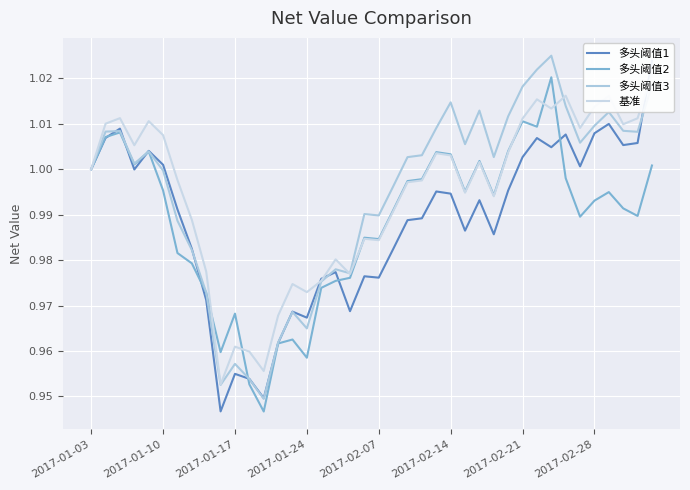

List the series in order of their peak value, highest first.

多头阈值3, 多头阈值1, 基准, 多头阈值2